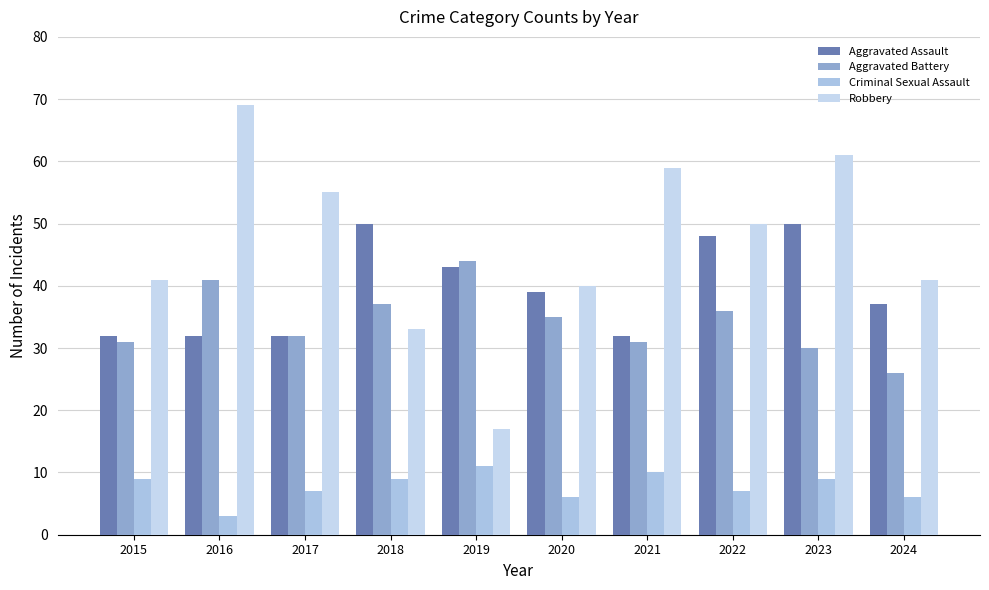

How many values in the Aggravated Battery series are below 35?

5